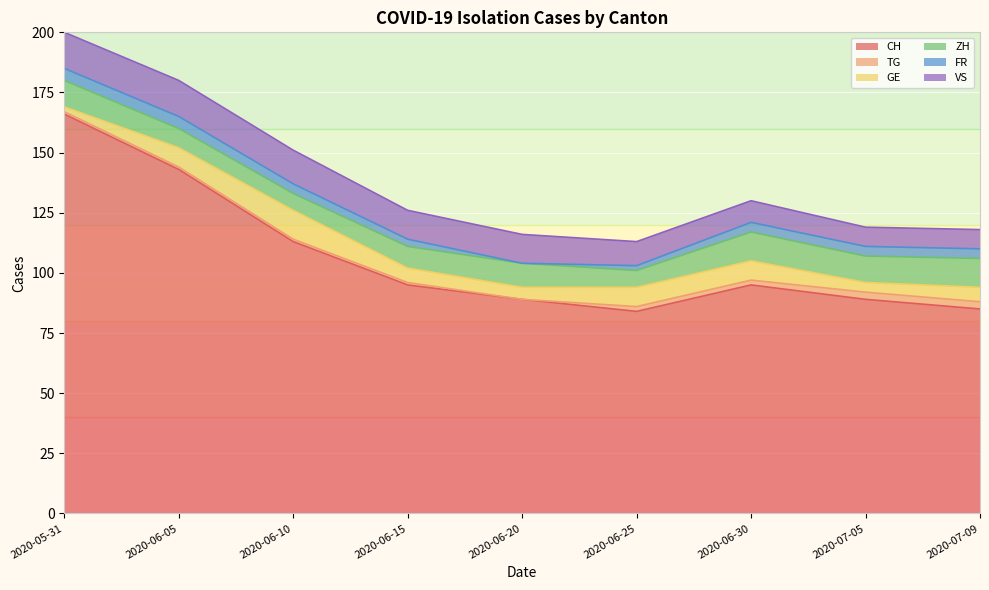

At how many categories does at least one series exceed 50?

9